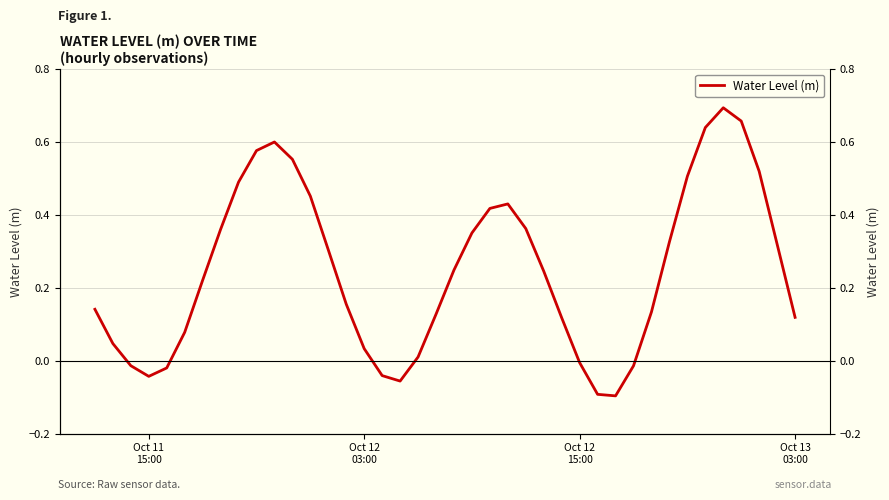

The value at 35 is 1.0. True or false?

False